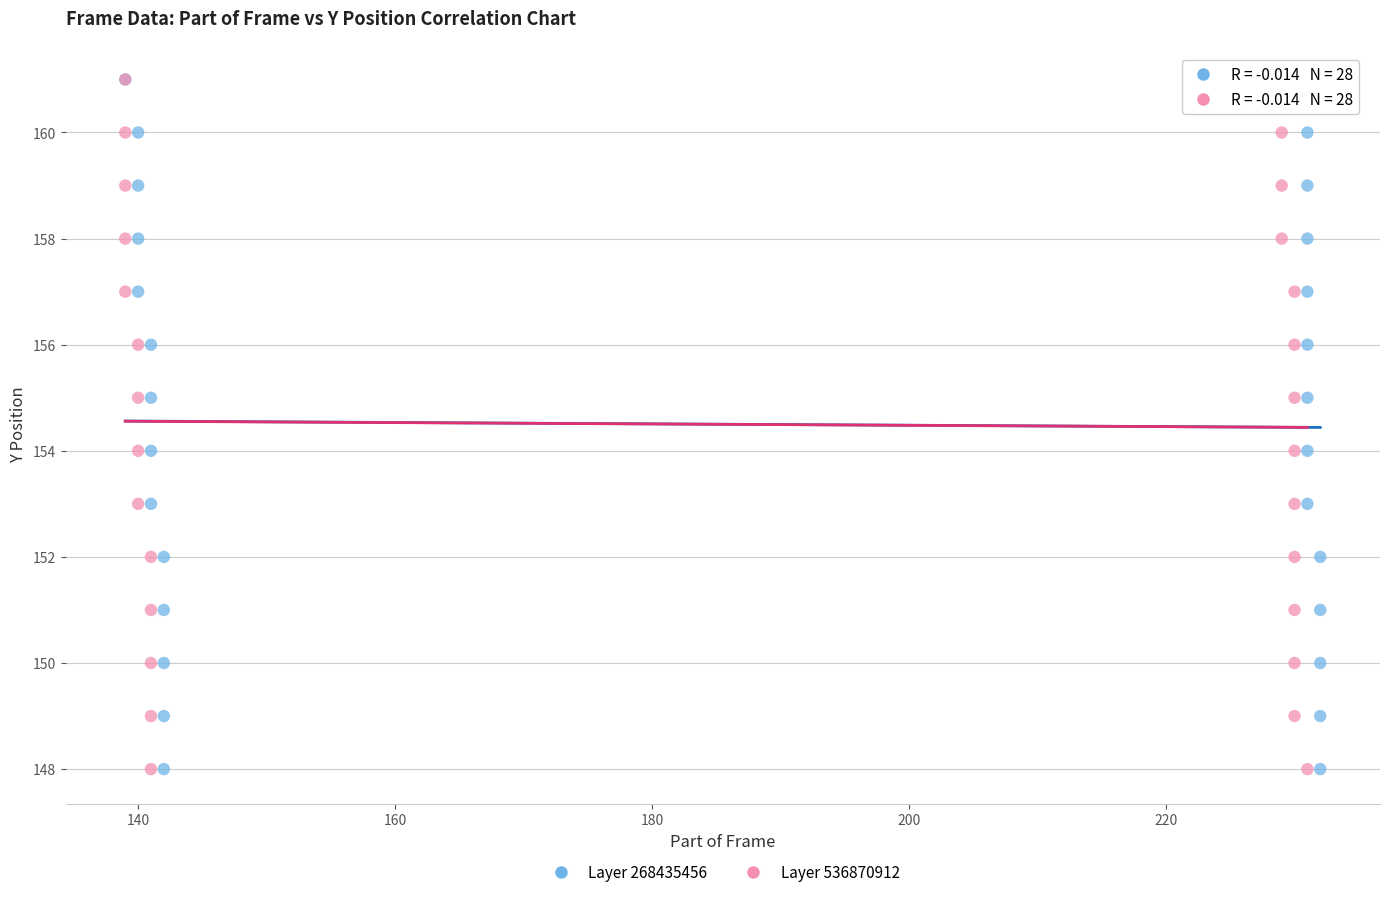

What are all the series names shown in the legend?

Layer 268435456, Layer 536870912